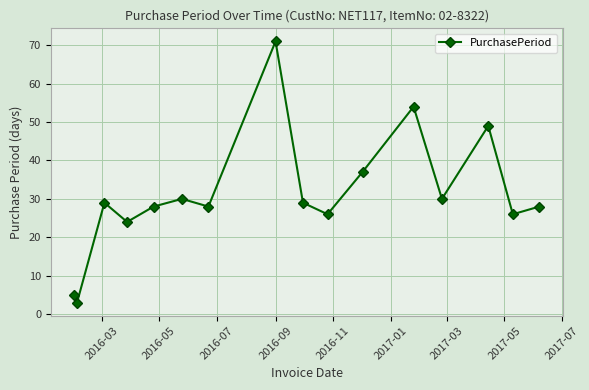

True or false: the data has more than 2 interior local peaks.

True